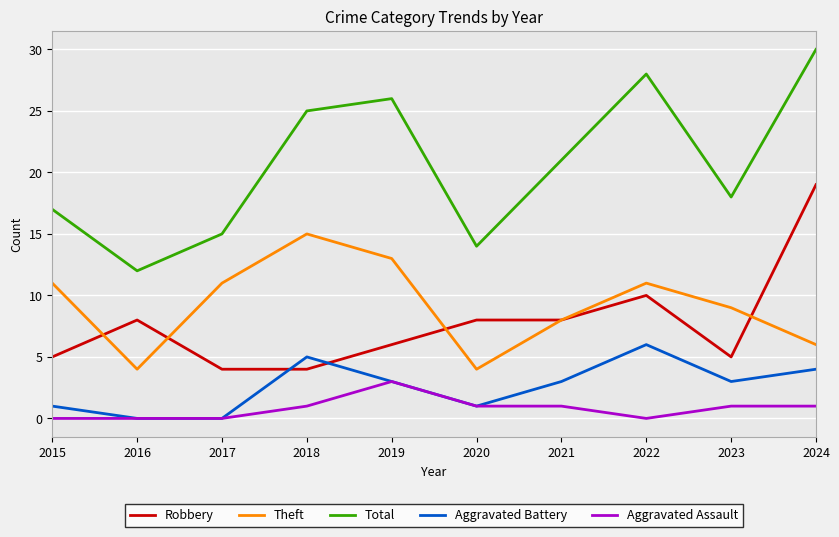

In Theft, how many points are higher than both neighbors (excluding endpoints)?

2